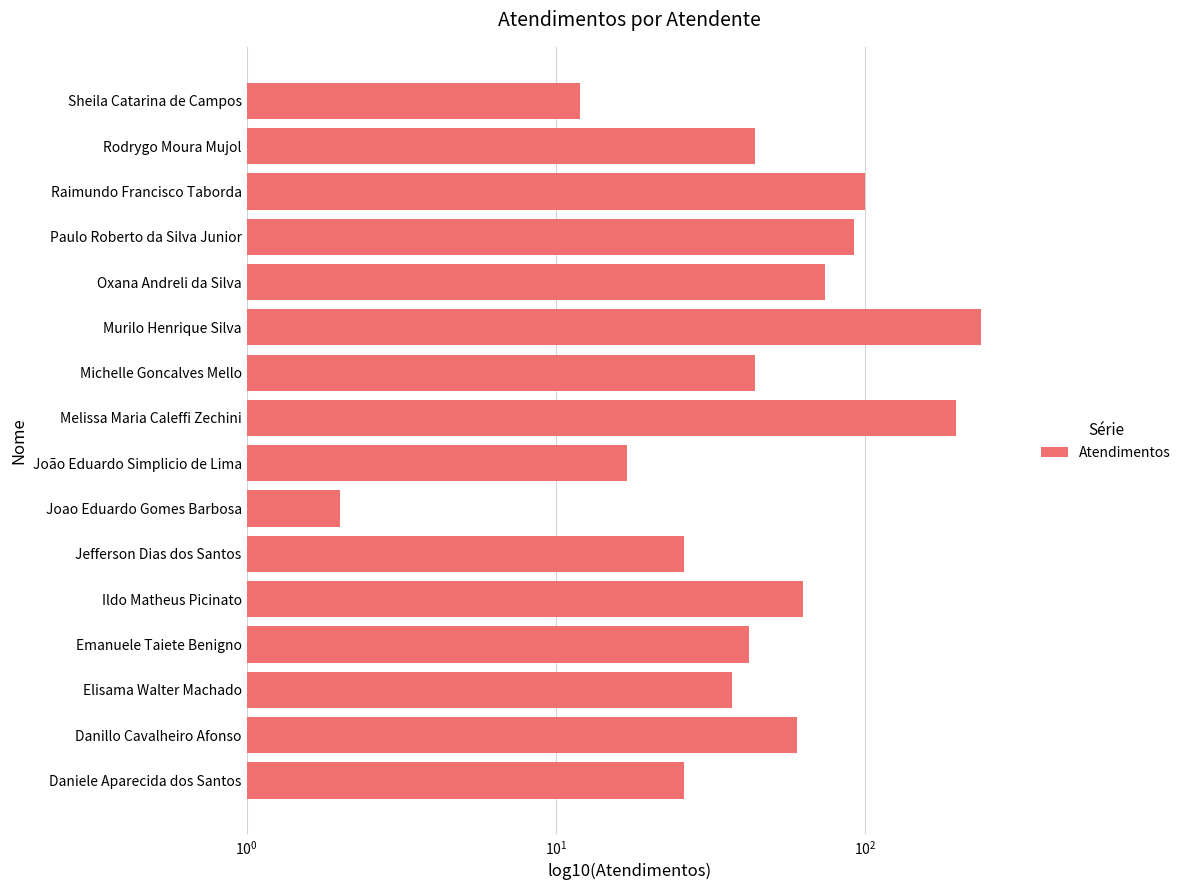

What is the average value?

67